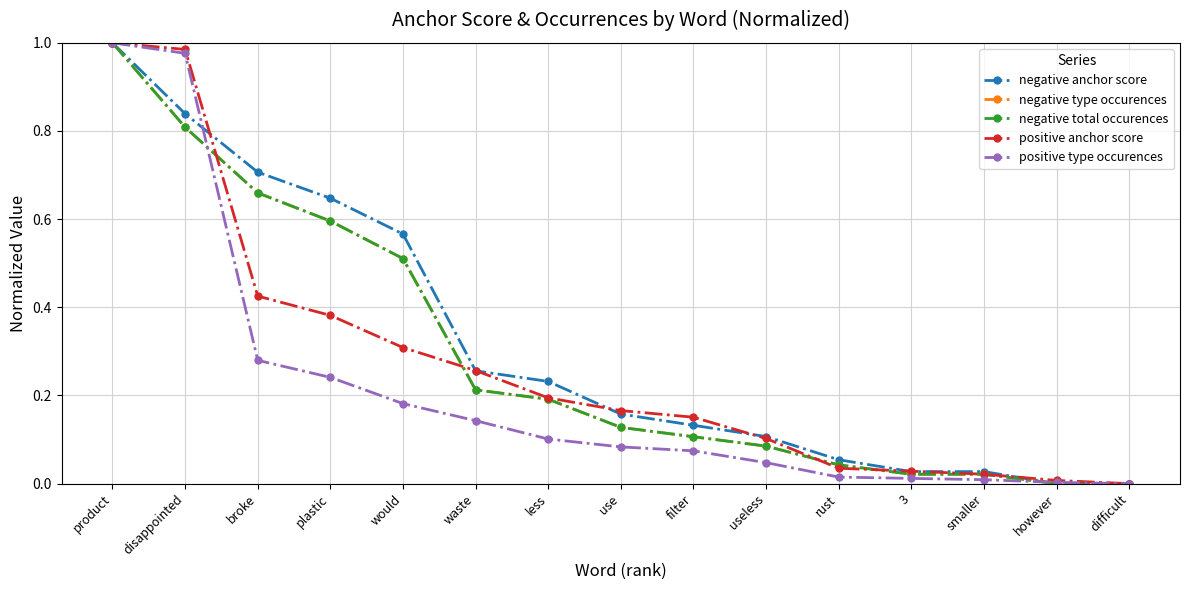

Is the value of negative type occurences at disappointed greater than the value of positive type occurences at use?

Yes